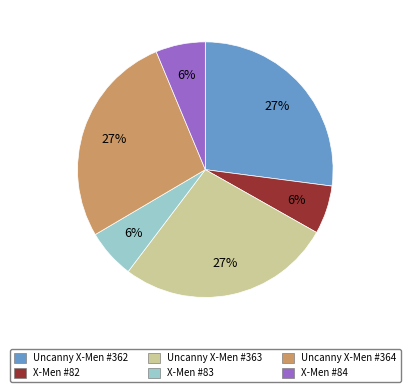

Which has a higher value, X-Men #84 or Uncanny X-Men #363?

Uncanny X-Men #363